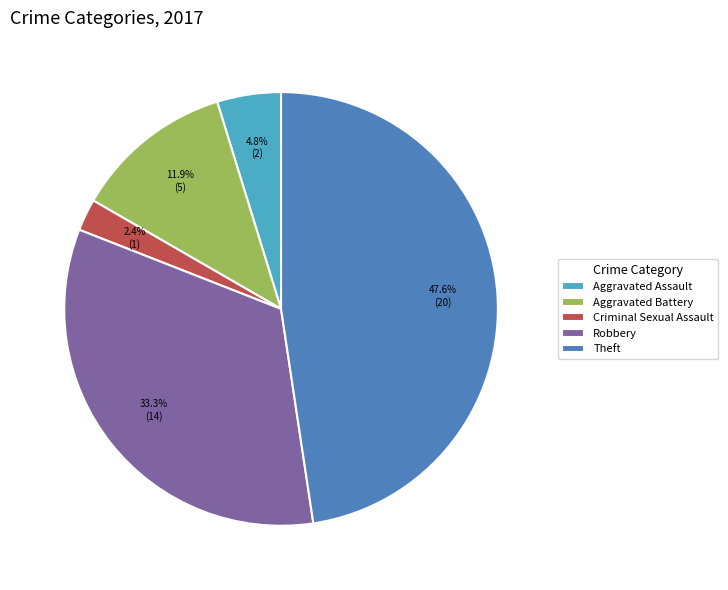

To the nearest percent, what is the difference between the largest and smallest slice percentages?

45%